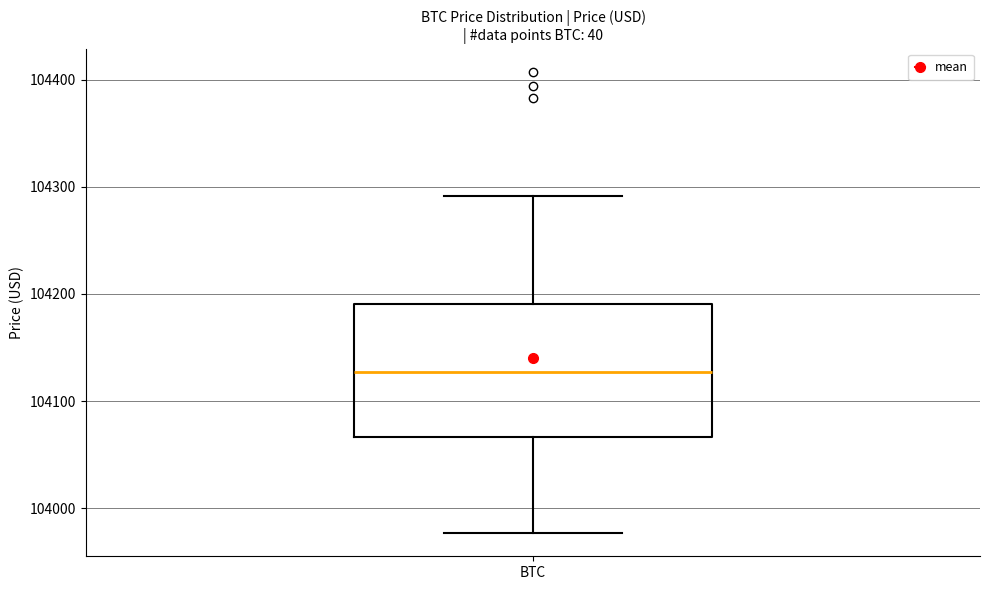

Read this box plot against the y-axis: the position of the median line, the range covered by the box, and the ends of both whiskers. The values are not printed on the chart, so give them approximately, as read against the axis.

median 104130, box 104070 to 104190, whiskers 103980 to 104290